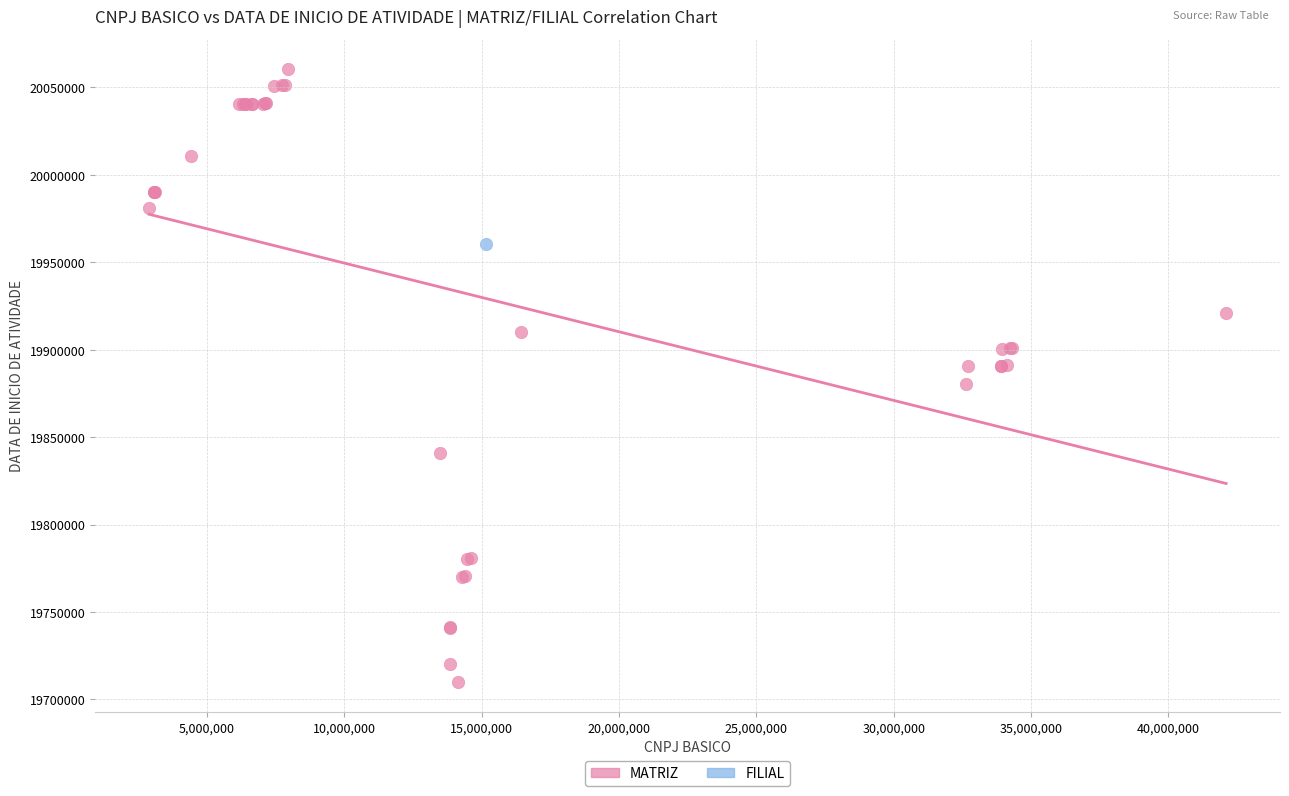

What are all the series names shown in the legend?

MATRIZ, FILIAL